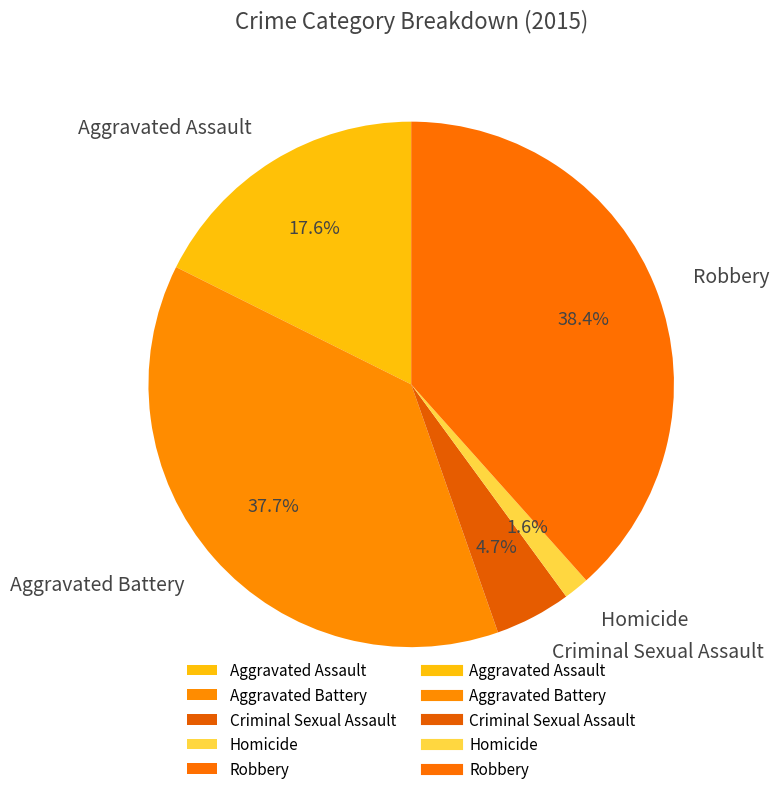

What percentage is the Aggravated Battery slice, to the nearest percent?

38%